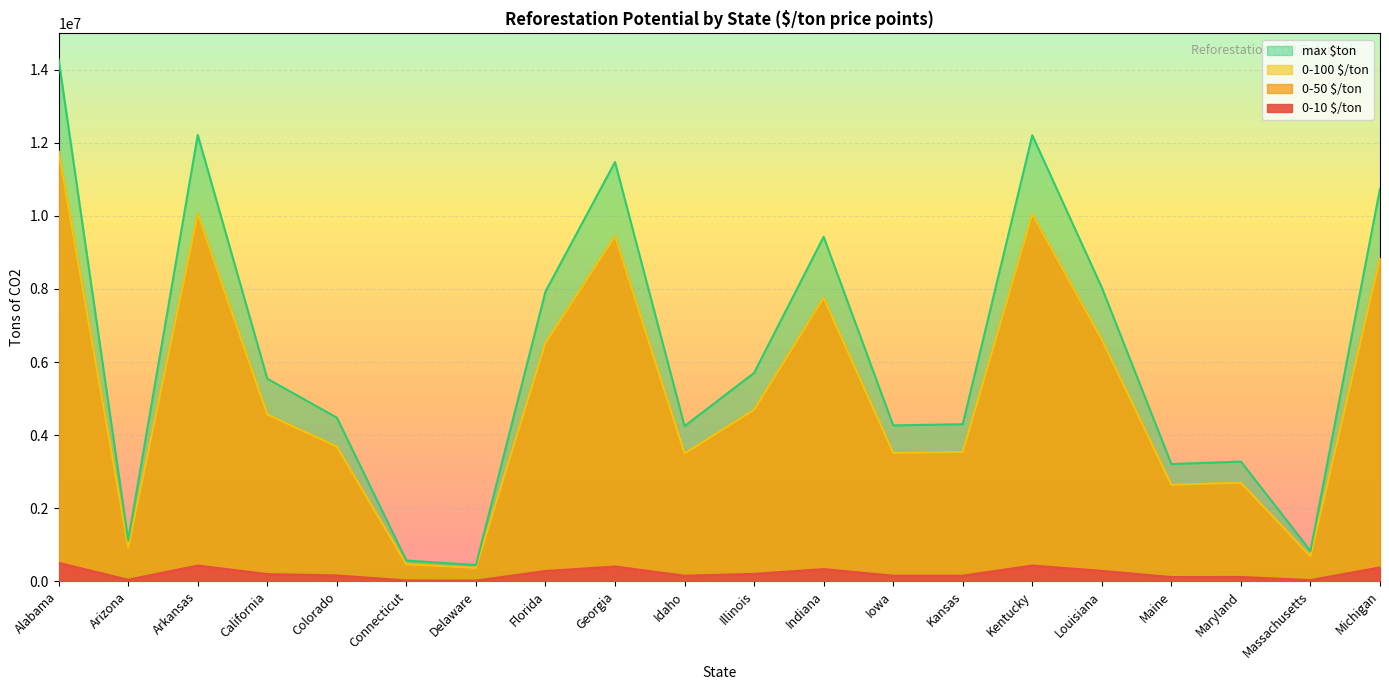

How many interior local peaks does the 0-50 $/ton series have?

5